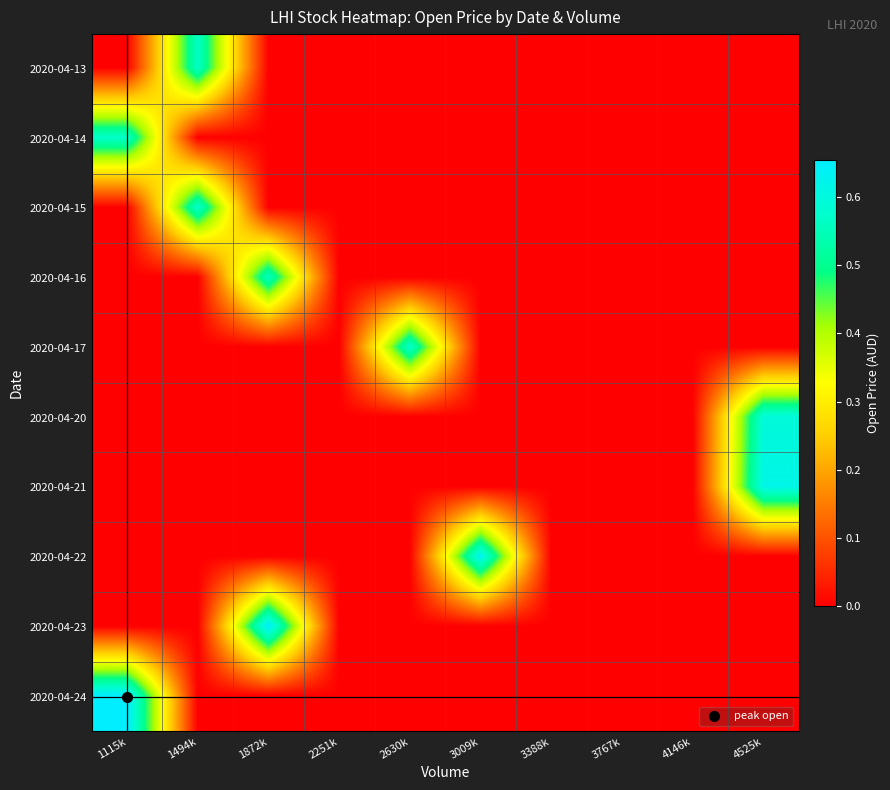

Reading right to left, transcribe all the data shown in this chart.

2020-04-13: 4525k=0.0	4146k=0.0	3767k=0.0	3388k=0.0	3009k=0.0	2630k=0.0	2251k=0.0	1872k=0.0	1494k=0.6	1115k=0.0
2020-04-14: 4525k=0.0	4146k=0.0	3767k=0.0	3388k=0.0	3009k=0.0	2630k=0.0	2251k=0.0	1872k=0.0	1494k=0.0	1115k=0.6
2020-04-15: 4525k=0.0	4146k=0.0	3767k=0.0	3388k=0.0	3009k=0.0	2630k=0.0	2251k=0.0	1872k=0.0	1494k=0.6	1115k=0.0
2020-04-16: 4525k=0.0	4146k=0.0	3767k=0.0	3388k=0.0	3009k=0.0	2630k=0.0	2251k=0.0	1872k=0.6	1494k=0.0	1115k=0.0
2020-04-17: 4525k=0.0	4146k=0.0	3767k=0.0	3388k=0.0	3009k=0.0	2630k=0.6	2251k=0.0	1872k=0.0	1494k=0.0	1115k=0.0
2020-04-20: 4525k=0.6	4146k=0.0	3767k=0.0	3388k=0.0	3009k=0.0	2630k=0.0	2251k=0.0	1872k=0.0	1494k=0.0	1115k=0.0
2020-04-21: 4525k=0.6	4146k=0.0	3767k=0.0	3388k=0.0	3009k=0.0	2630k=0.0	2251k=0.0	1872k=0.0	1494k=0.0	1115k=0.0
2020-04-22: 4525k=0.0	4146k=0.0	3767k=0.0	3388k=0.0	3009k=0.6	2630k=0.0	2251k=0.0	1872k=0.0	1494k=0.0	1115k=0.0
2020-04-23: 4525k=0.0	4146k=0.0	3767k=0.0	3388k=0.0	3009k=0.0	2630k=0.0	2251k=0.0	1872k=0.7	1494k=0.0	1115k=0.0
2020-04-24: 4525k=0.0	4146k=0.0	3767k=0.0	3388k=0.0	3009k=0.0	2630k=0.0	2251k=0.0	1872k=0.0	1494k=0.0	1115k=0.7